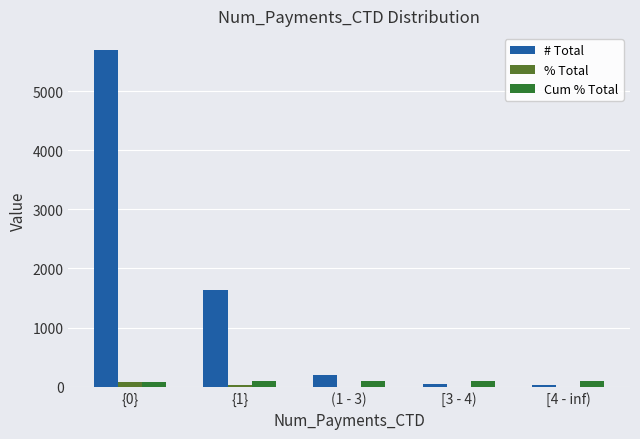

The % Total series shows 0.4 at [4 - inf). True or false?

True